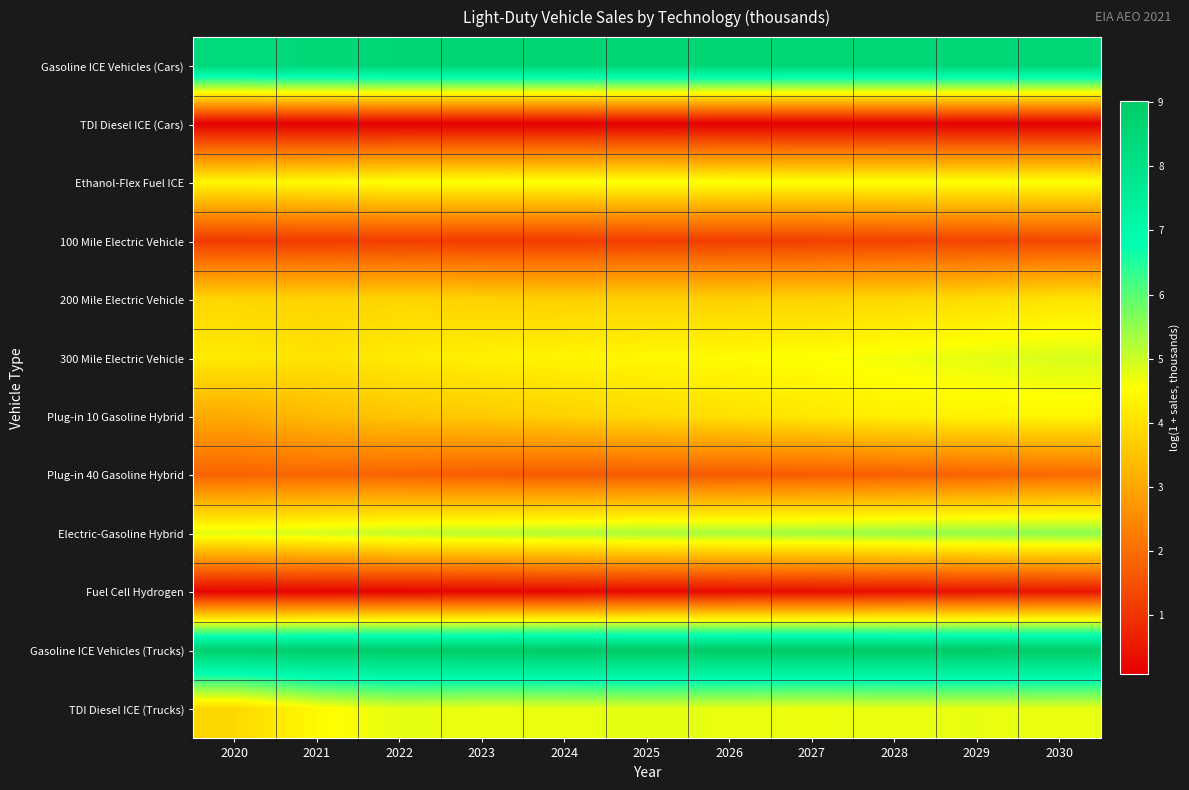

Which series has the largest total across all categories?

Gasoline ICE Vehicles (Trucks)